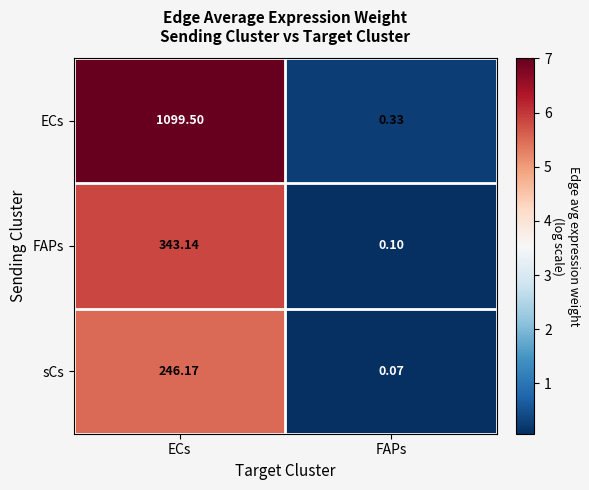

How many categories are shown in the chart?

2